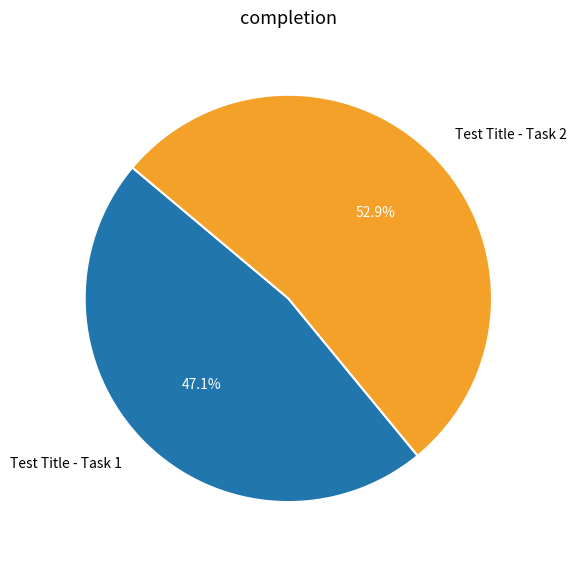

Does Test Title - Task 2 represent more than half of the total?

Yes